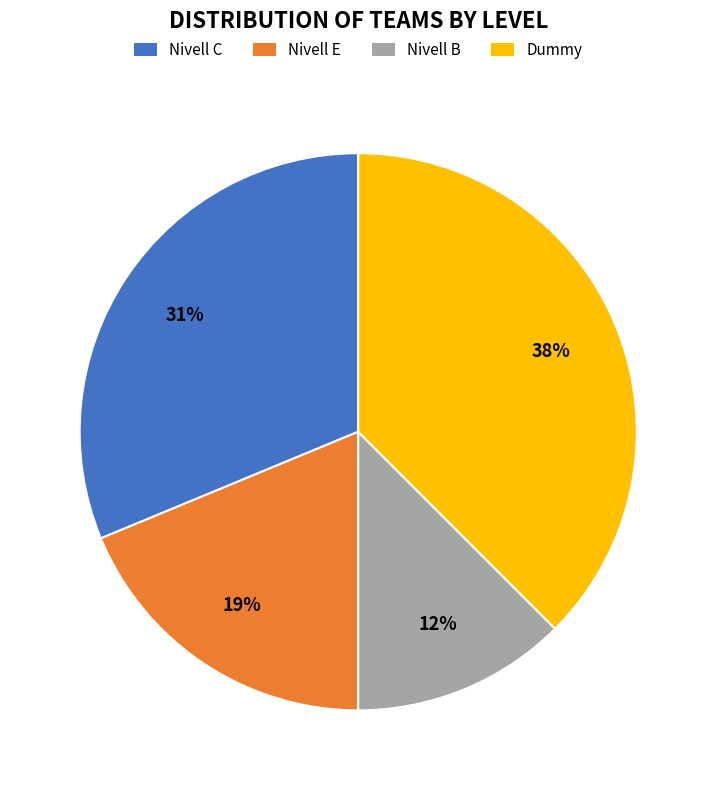

To the nearest percent, what is the combined percentage of Nivell B and Nivell E?

31%